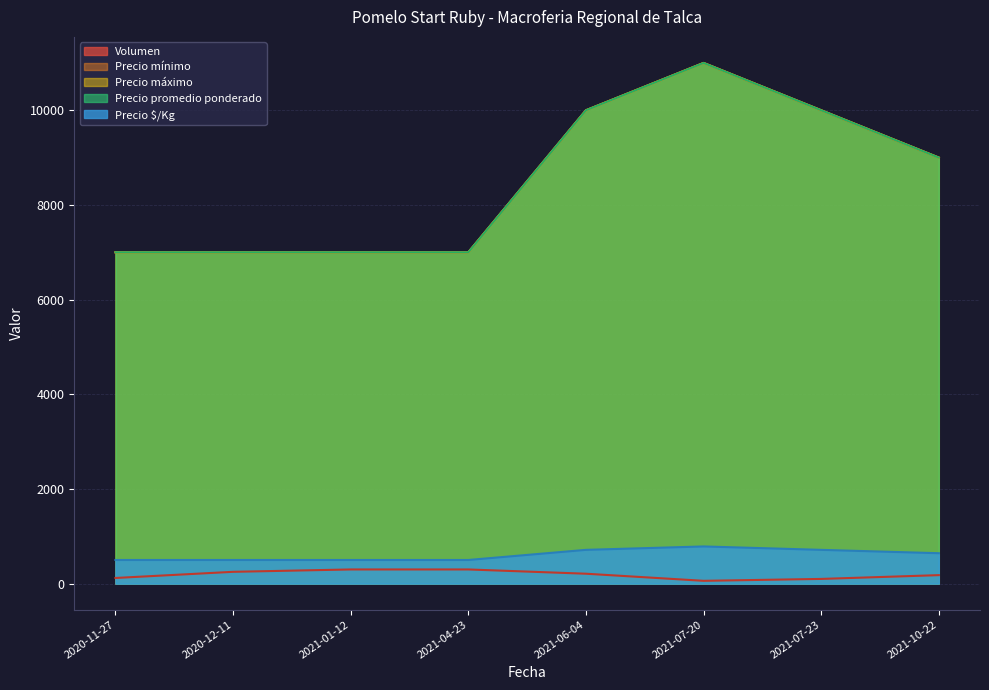

Count the number of data series in this chart.

5